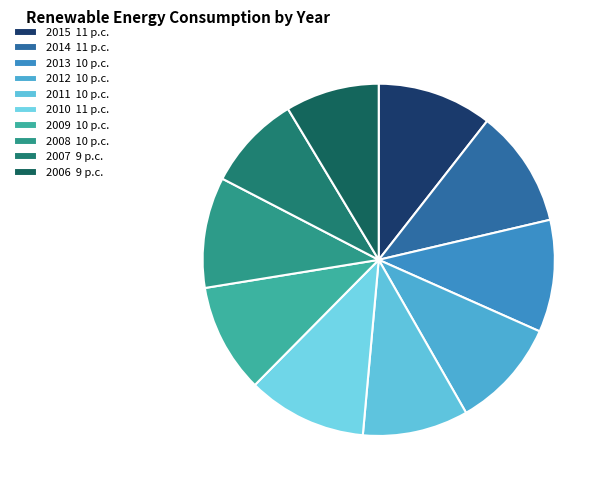

How many segments does this pie chart have?

10